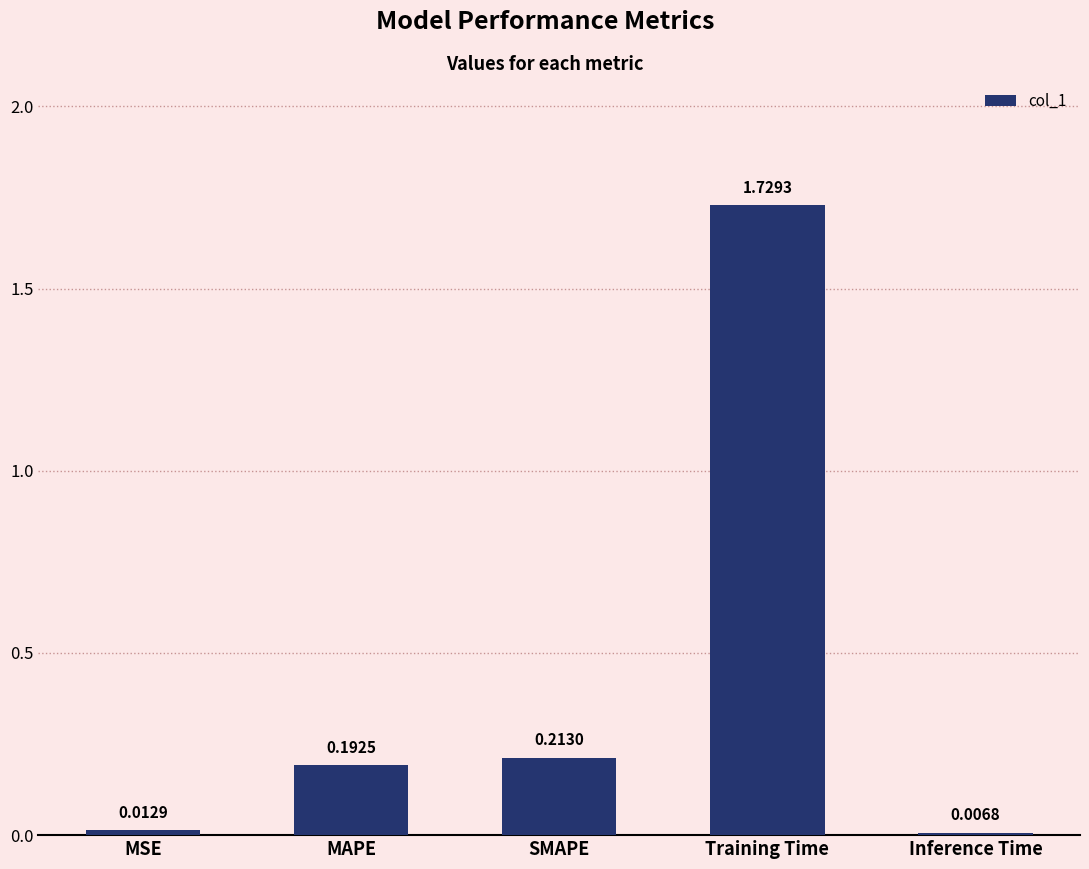

At which label is the value closest to 0?

Inference Time